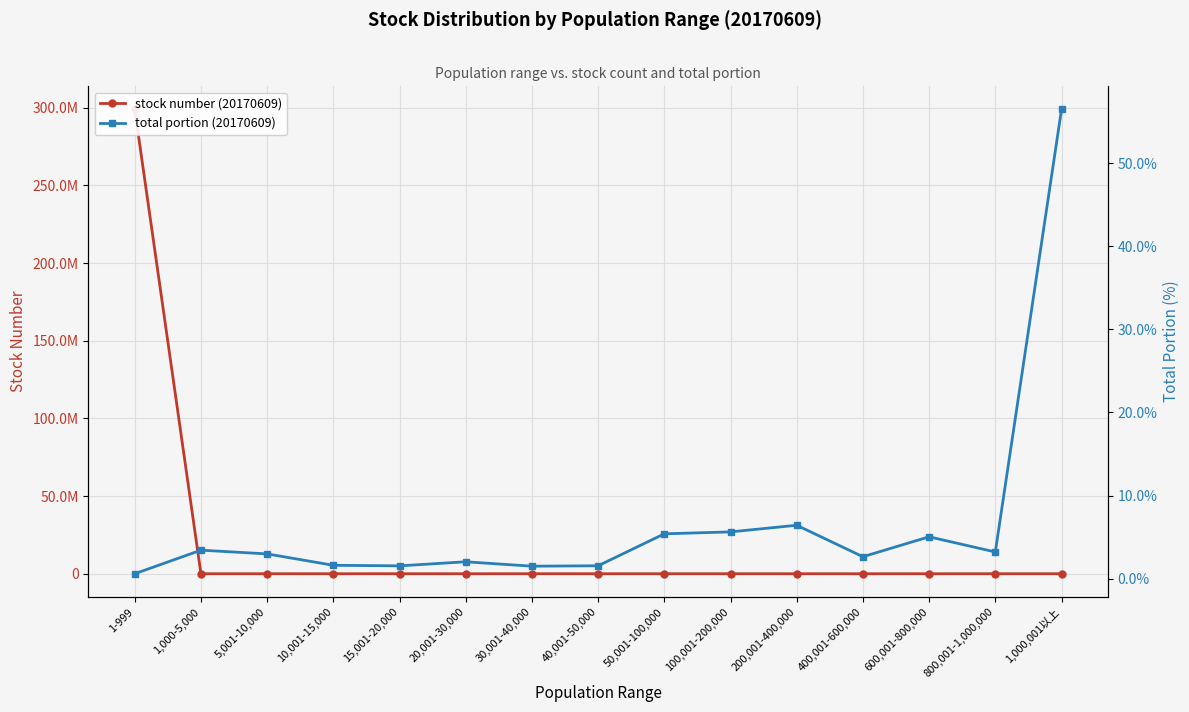

Between which two adjacent categories do total portion (20170609) and stock number (20170609) first intersect?

800,001-1,000,000 and 1,000,001以上